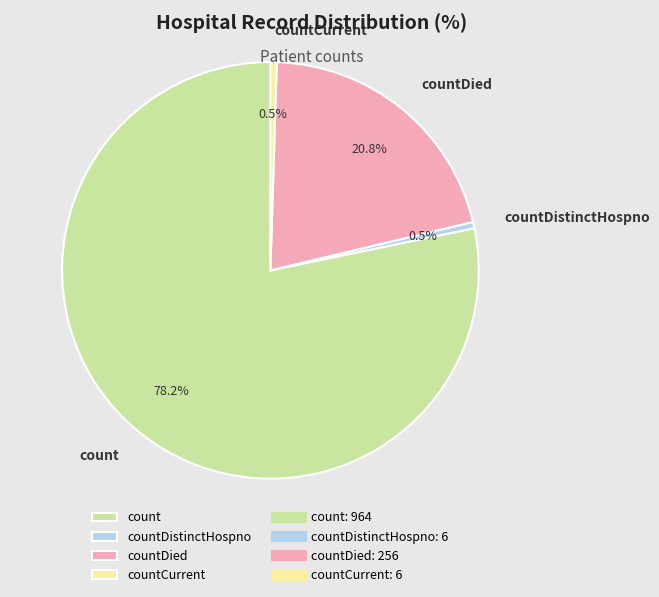

To the nearest percent, what is the difference between the countDied and count slice percentages?

57%